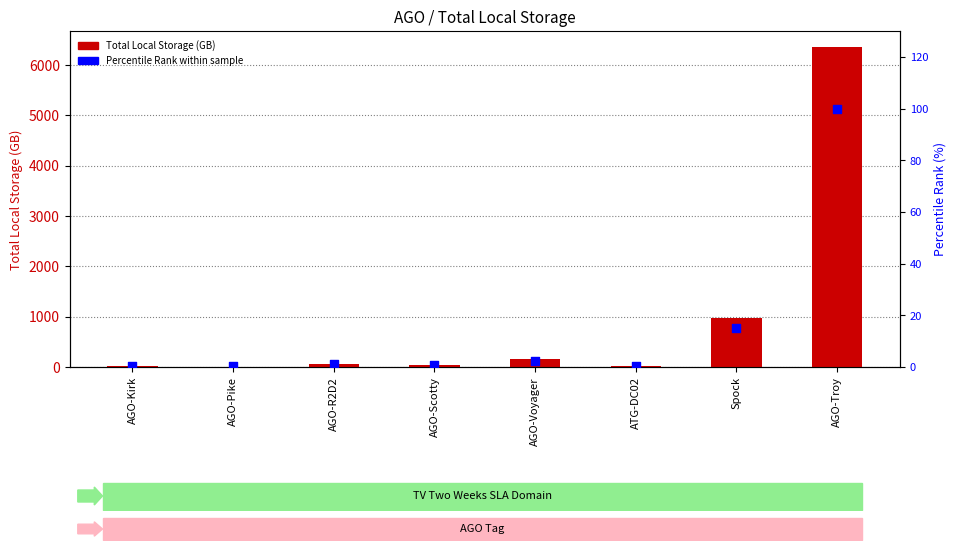

Which series contains the highest Y value?

Total Local Storage(GB)